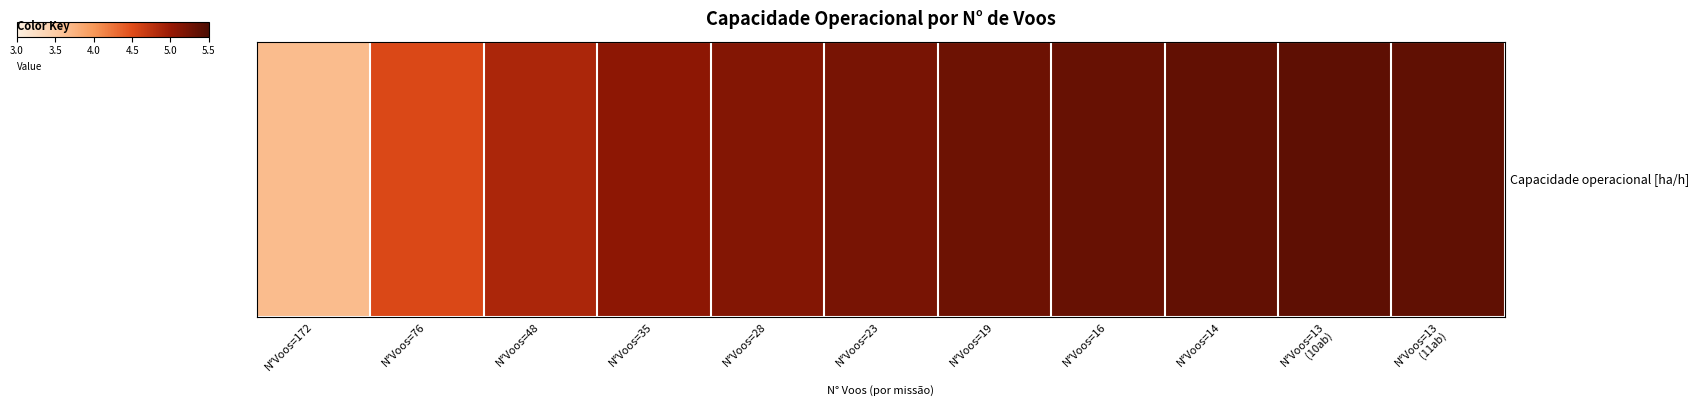

Which has a higher value, N°Voos=172 or N°Voos=35?

N°Voos=35